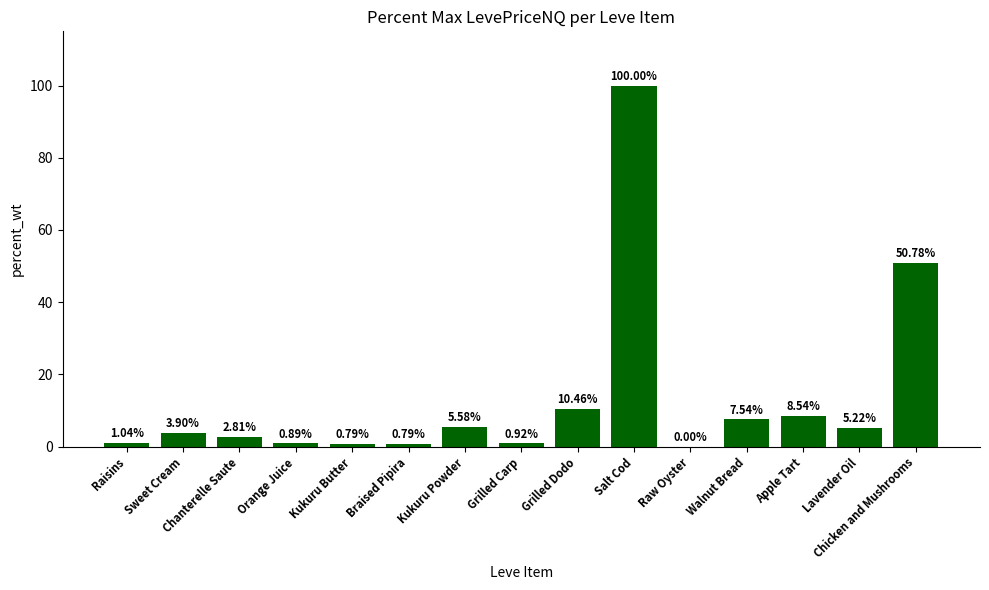

Which has a higher value, Raw Oyster or Raisins?

Raisins